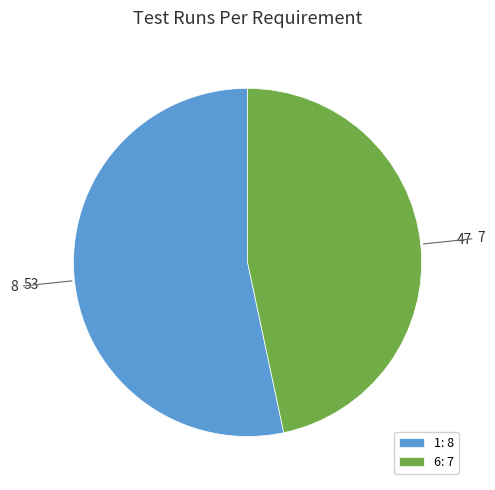

Rank the categories by value from lowest to highest.

6, 1